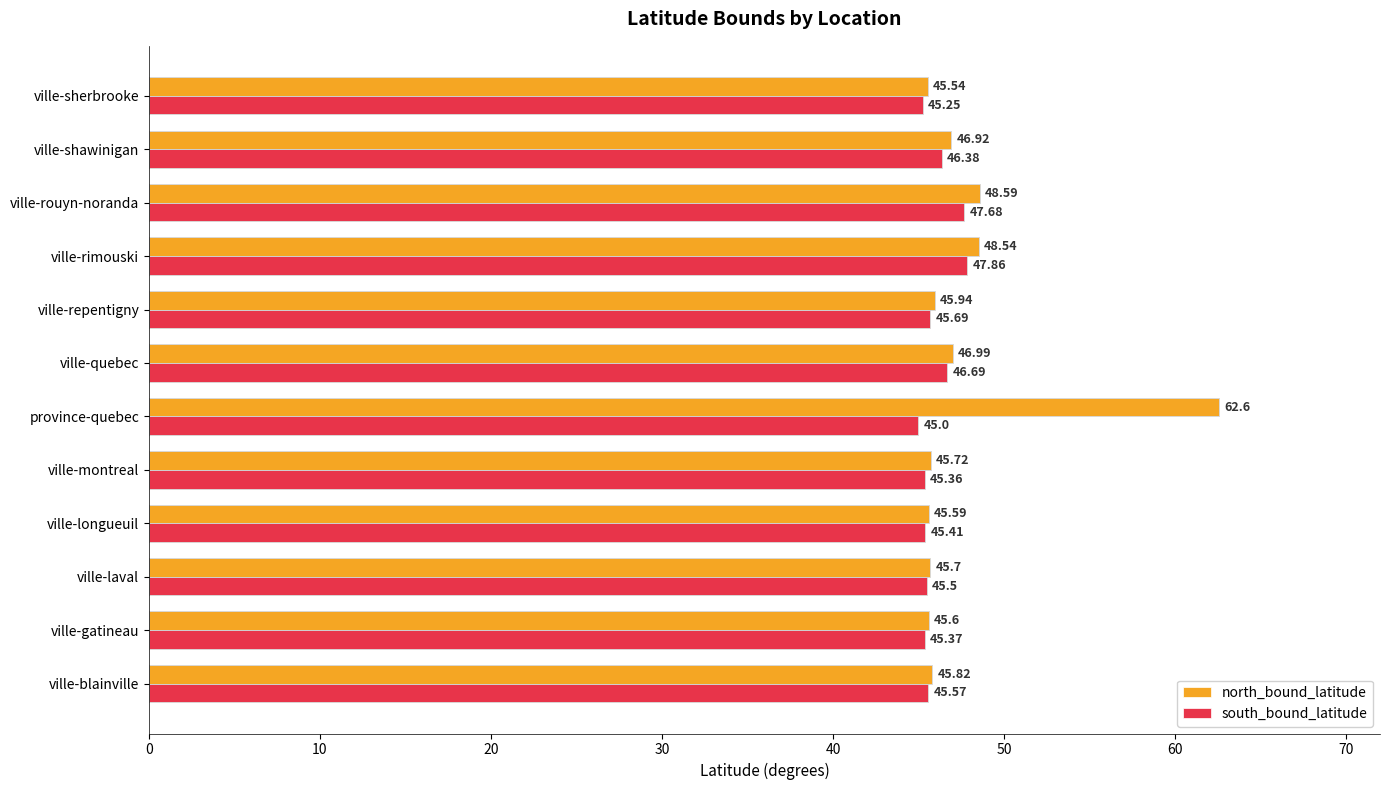

List the series in order of their peak value, highest first.

north_bound_latitude, south_bound_latitude